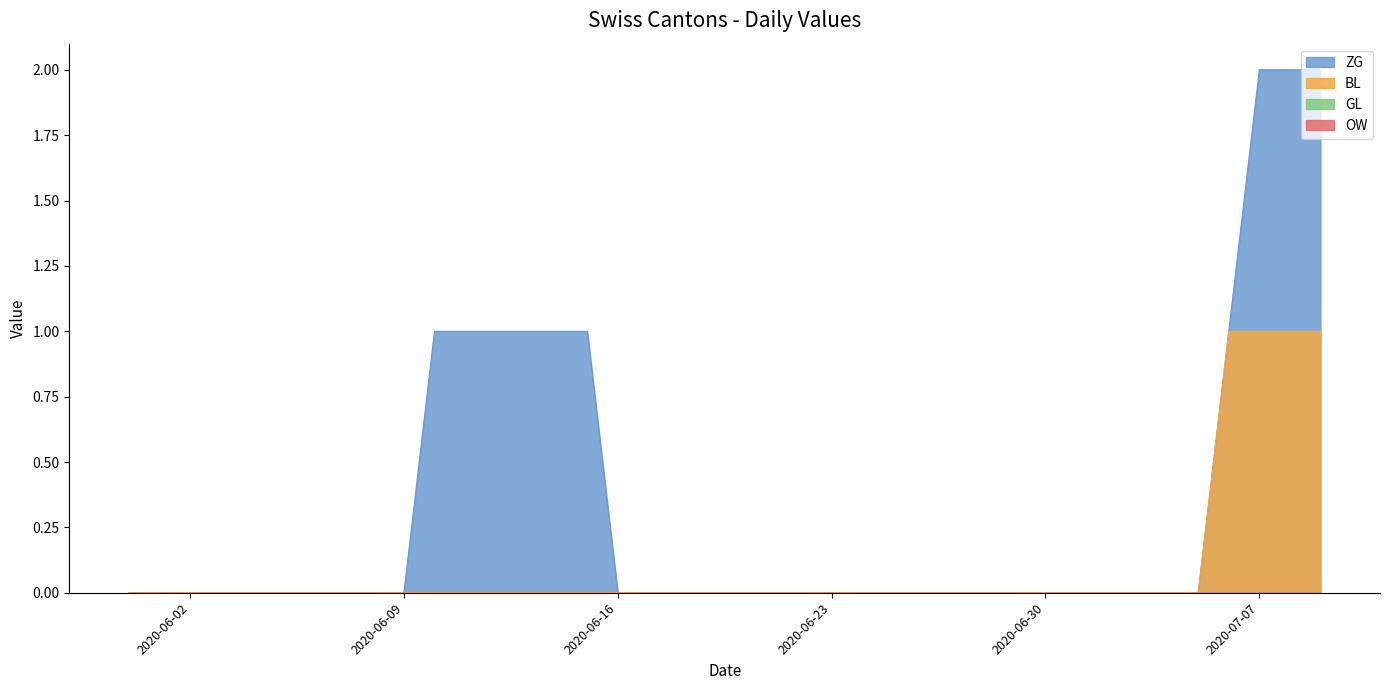

What position from the right is 2020-05-31?

40